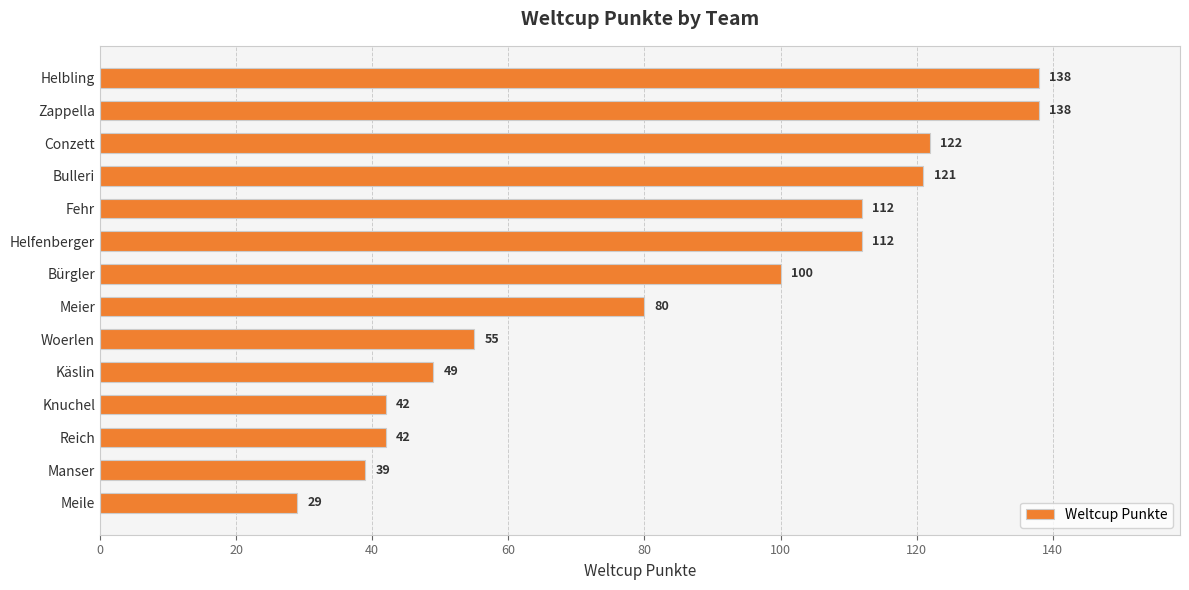

The value at Zappella is 138. True or false?

True